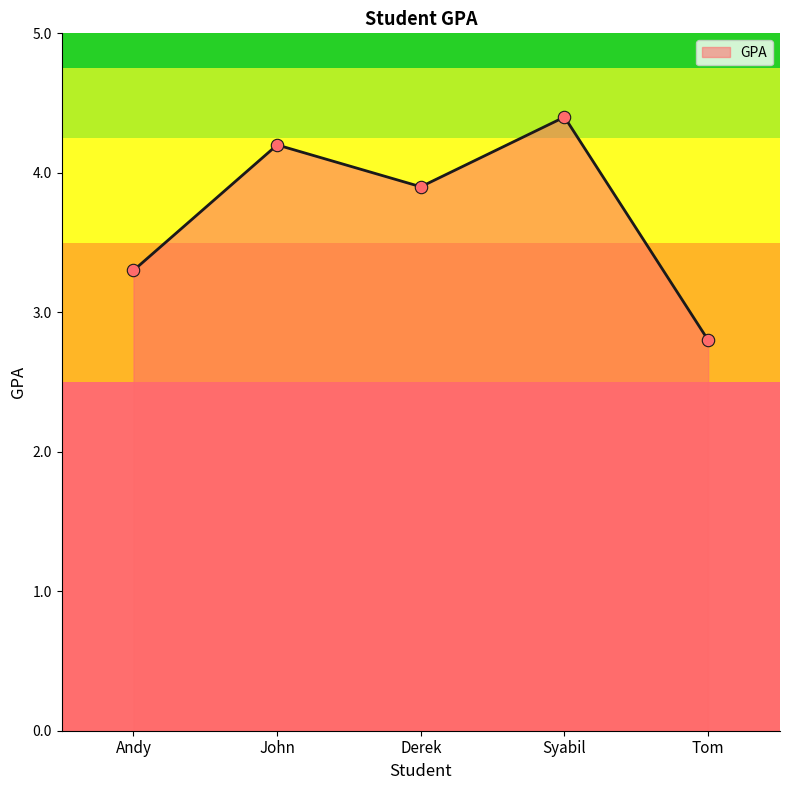

What is the change in value from John to Syabil?

+0.2